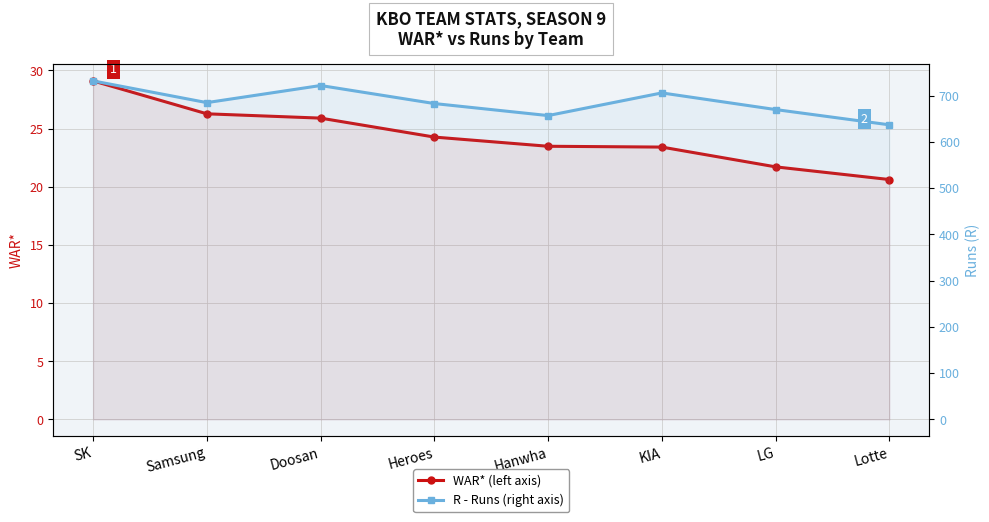

At which category does R - Runs (right axis) reach its first local peak?

Doosan